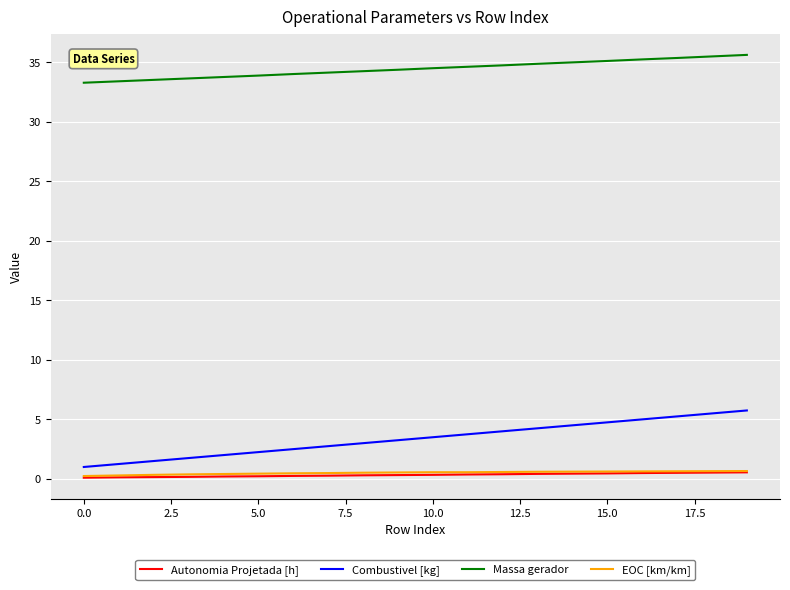

Which series has the largest range (max minus min)?

Combustivel [kg]